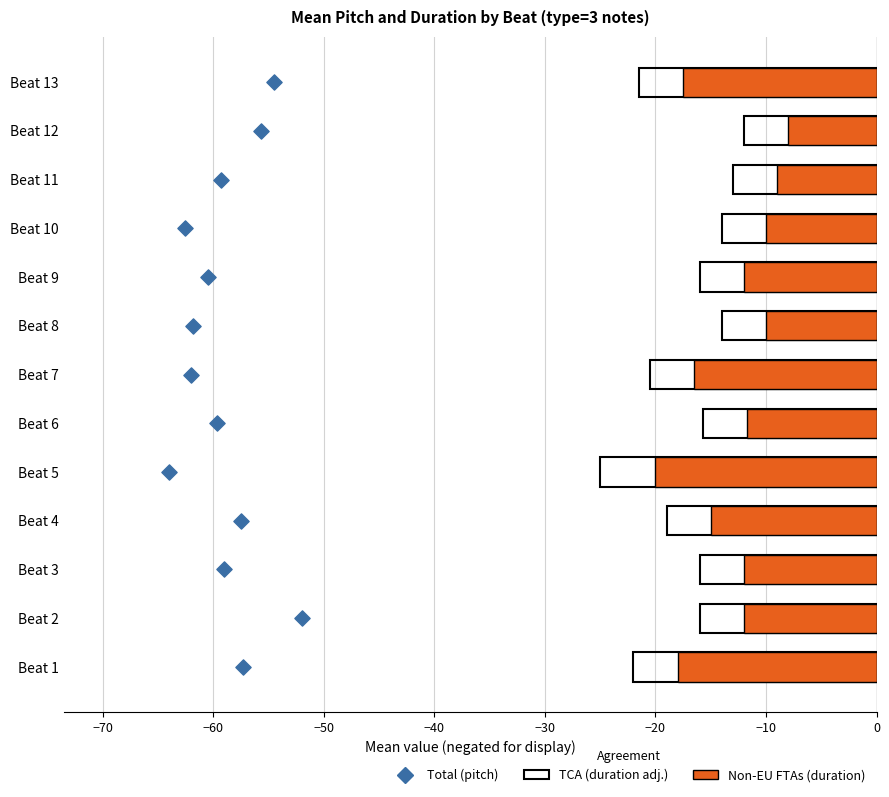

Which series reaches the maximum Y coordinate?

Total (pitch)